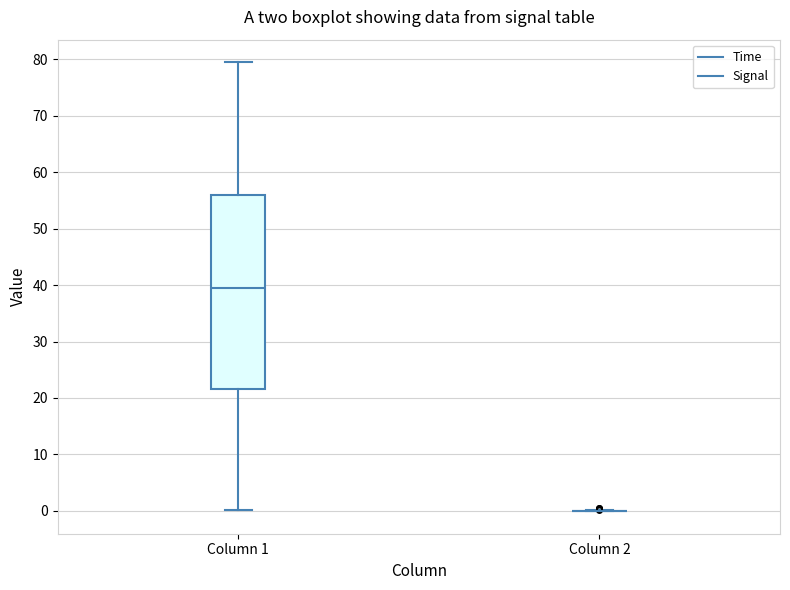

Which box is the tallest, from its lower edge to its upper edge?

Column 1